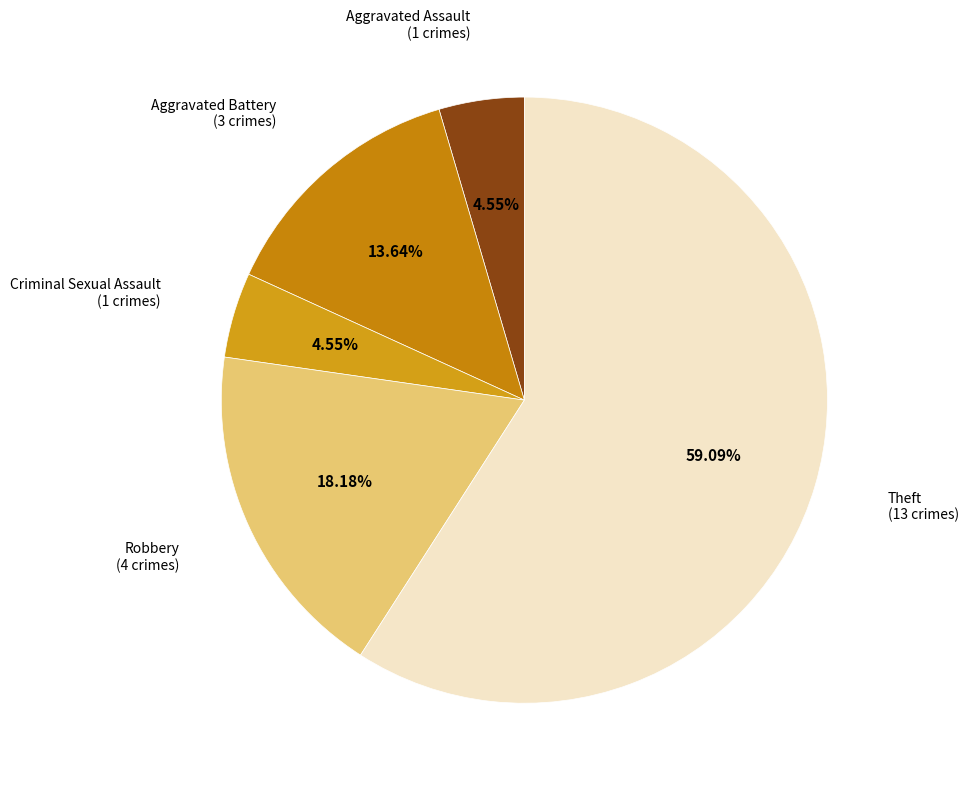

Which category has the biggest portion of the pie?

Theft